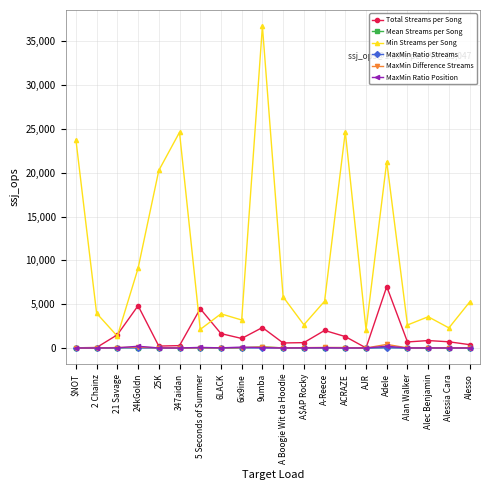

Which series has the largest range (max minus min)?

Min Streams per Song